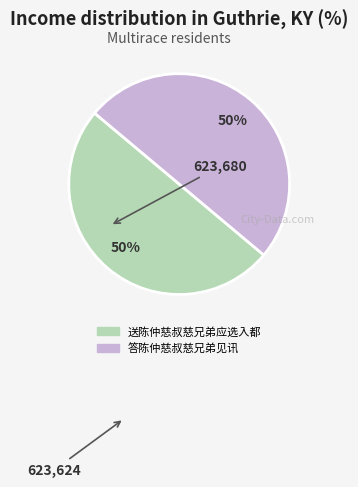

What percentage is the 送陈仲慈叔慈兄弟应选入都 slice, to the nearest percent?

50%